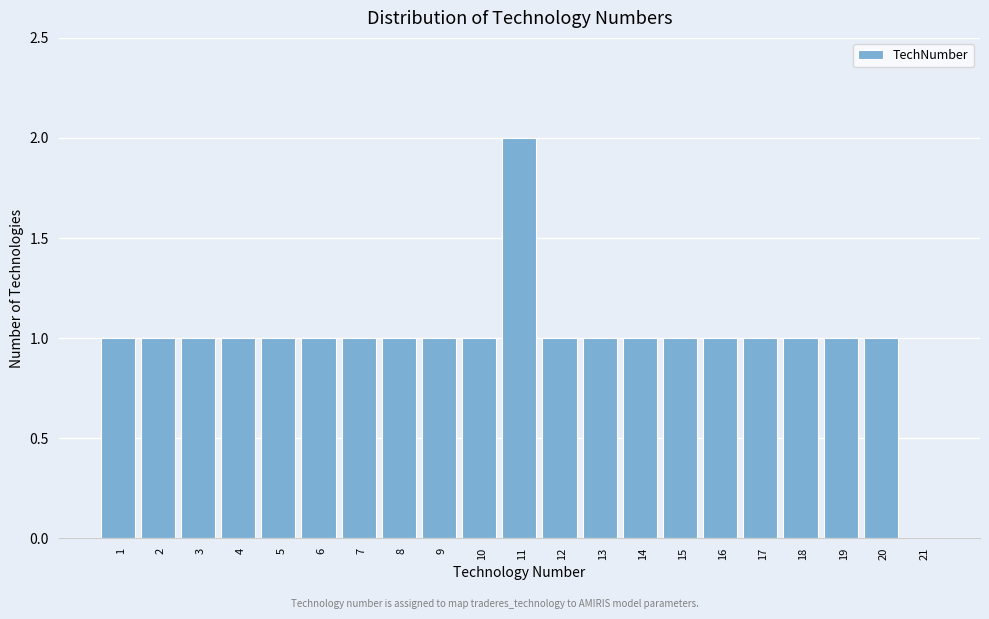

Reading left to right, transcribe all the data shown in this chart.

1=1	2=1	3=1	4=1	5=1	6=1	7=1	8=1	9=1	10=1	11=2	12=1	13=1	14=1	15=1	16=1	17=1	18=1	19=1	20=1	21=0